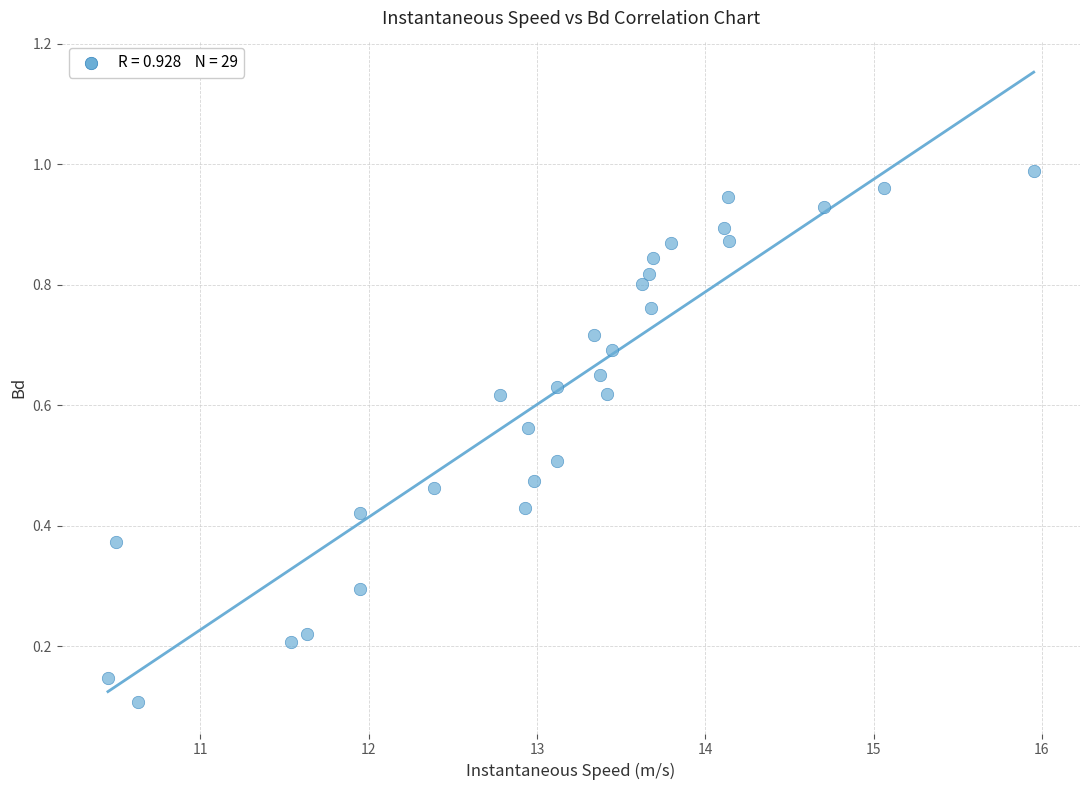

What is the range of X values (max minus min)?

5.5